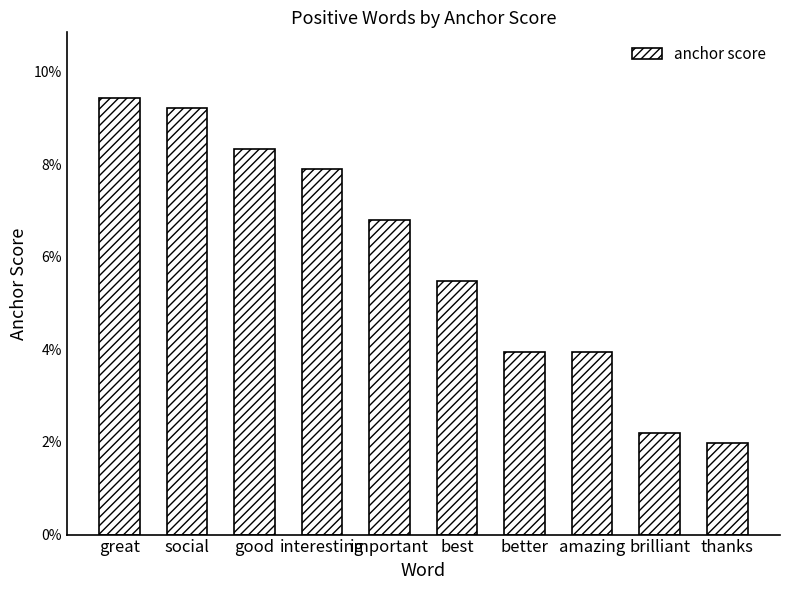

Are the bars horizontal?

No